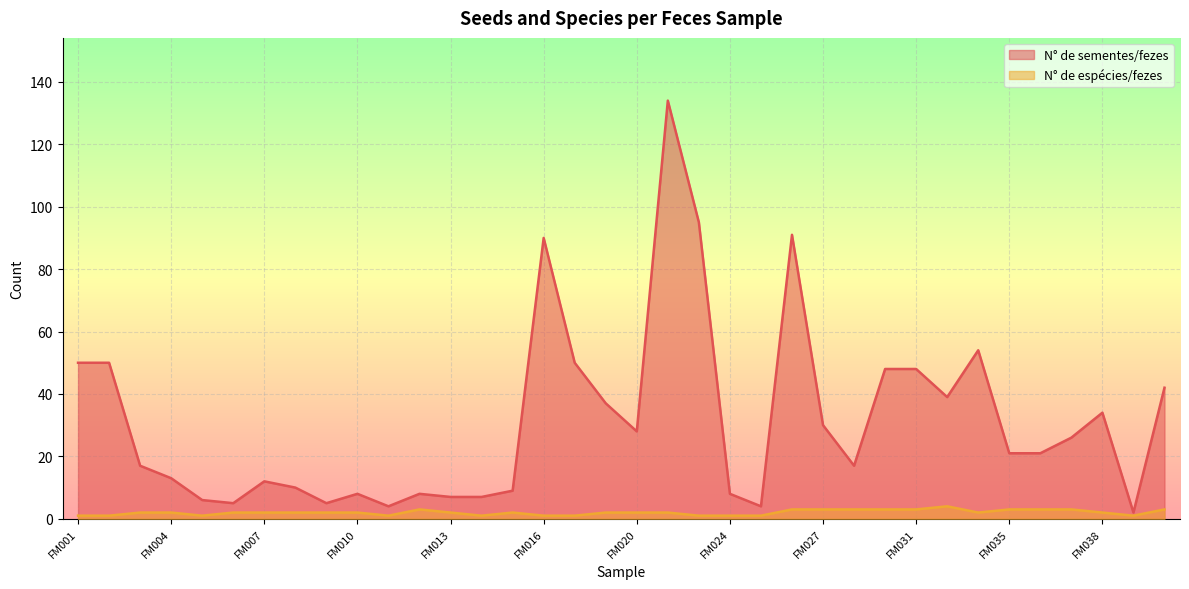

Is it true that N° de espécies/fezes equals 3 at FM029?

True